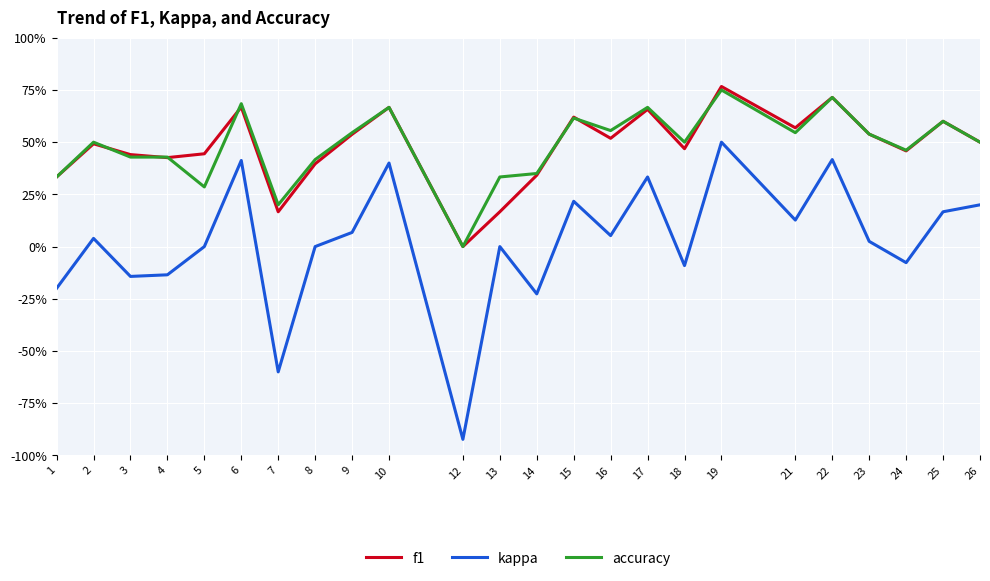

After their last crossing, which series has the higher values: accuracy or f1?

f1